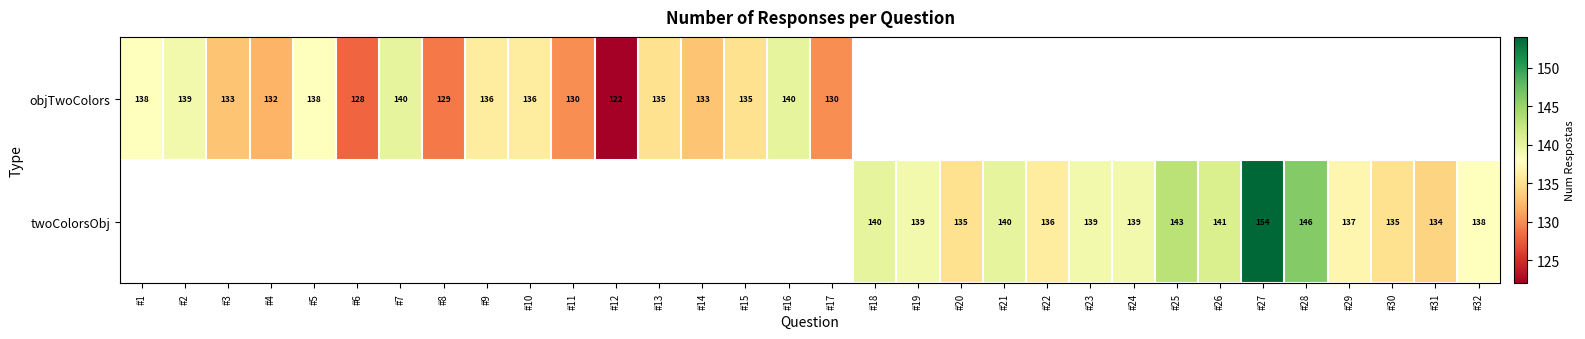

The objTwoColors series shows 138 at #1. True or false?

True